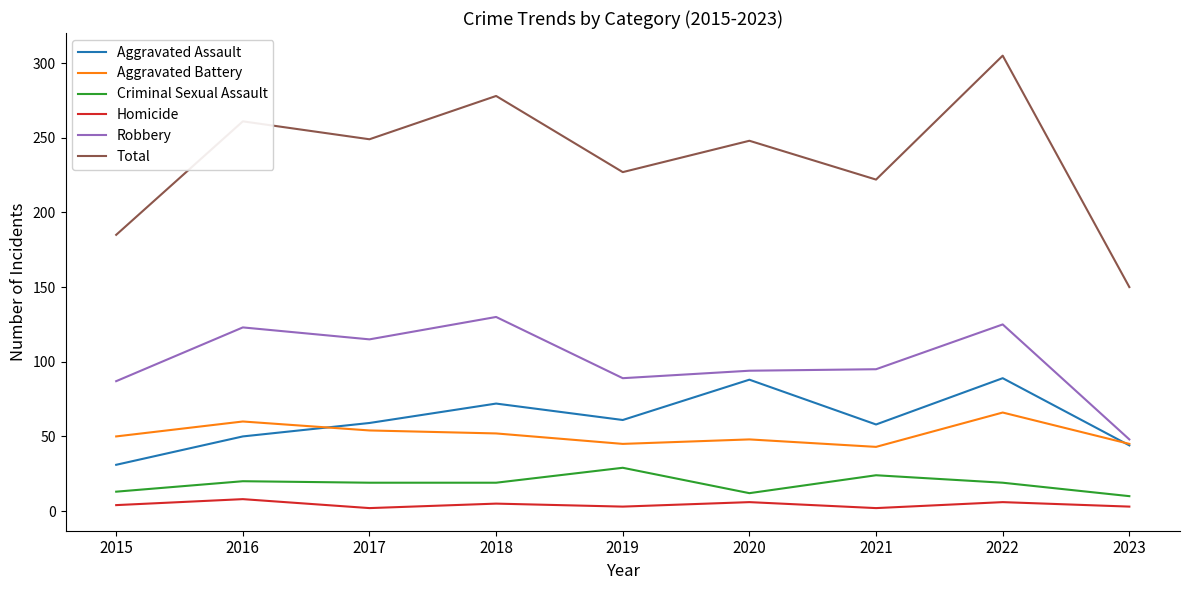

At which label is Total closest to 227?

2019